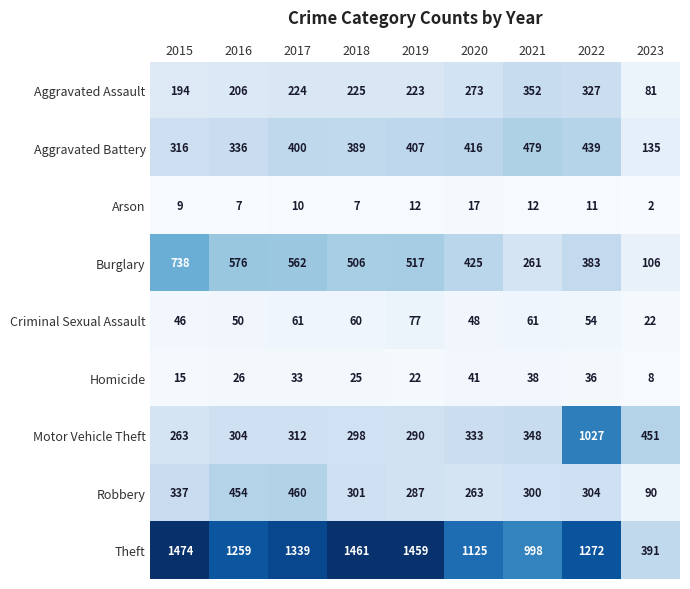

True or false: Arson has a value of 2 at 2023.

True